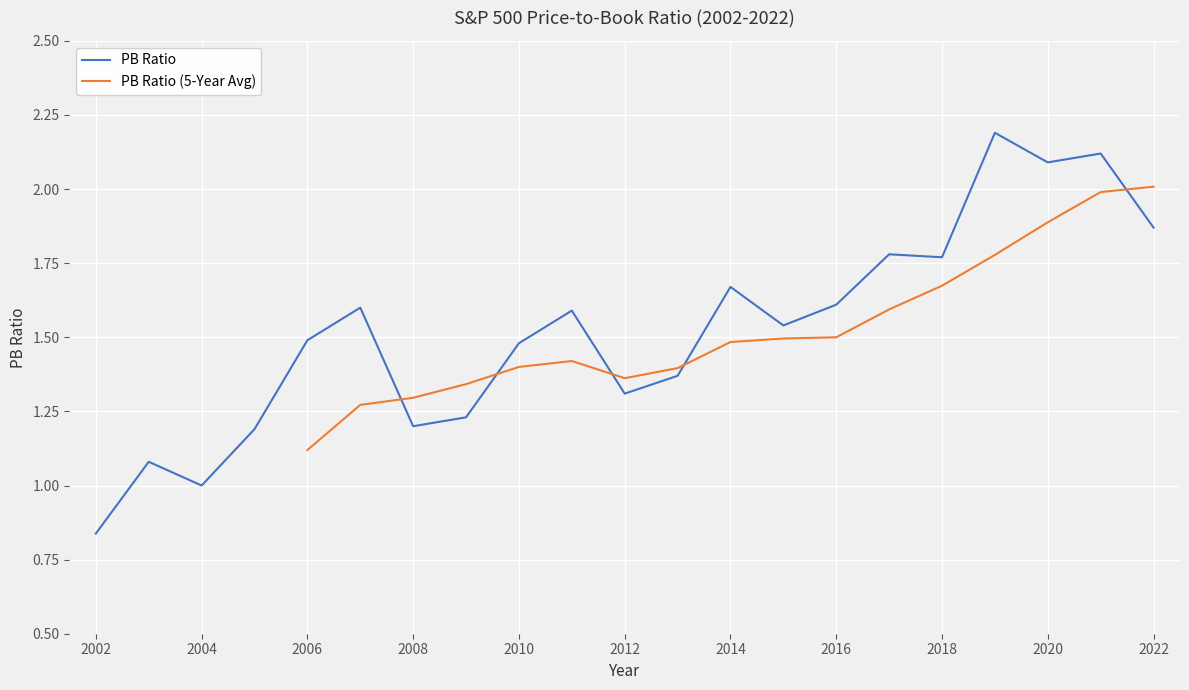

What is the value of the 4th point from the left?

1.2